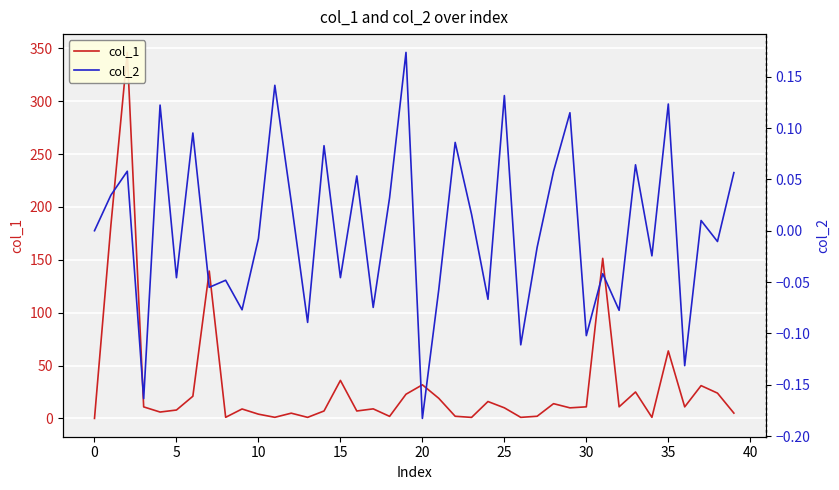

How many data points in col_1 are less than 10?

20